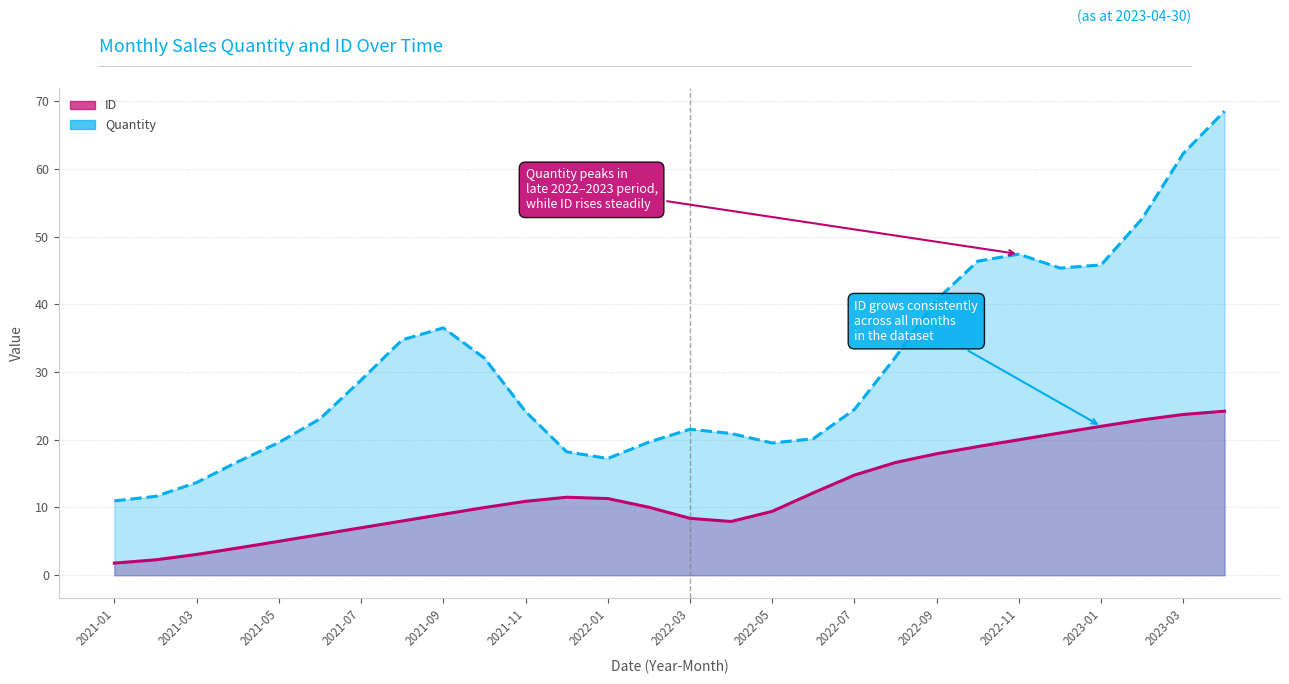

True or false: ID has more than 2 interior local peaks.

False